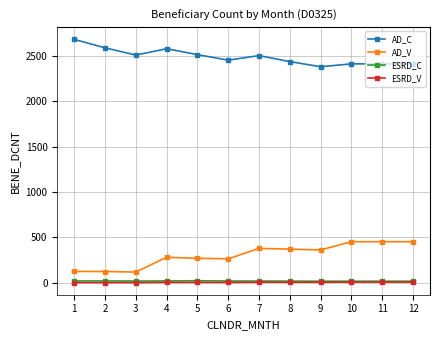

What is the highest value of the AD_V series?

452